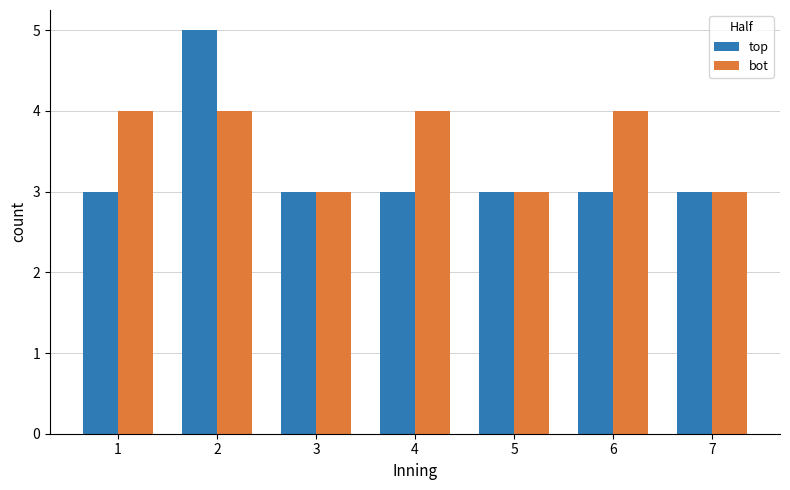

What is the maximum value shown in the chart?

5